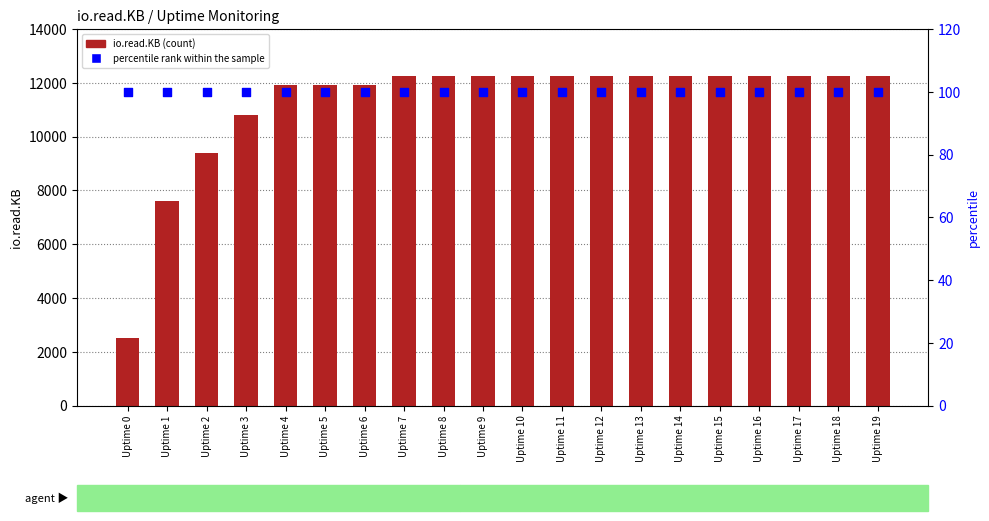

At which category is the sum across all series the highest?

Uptime 7